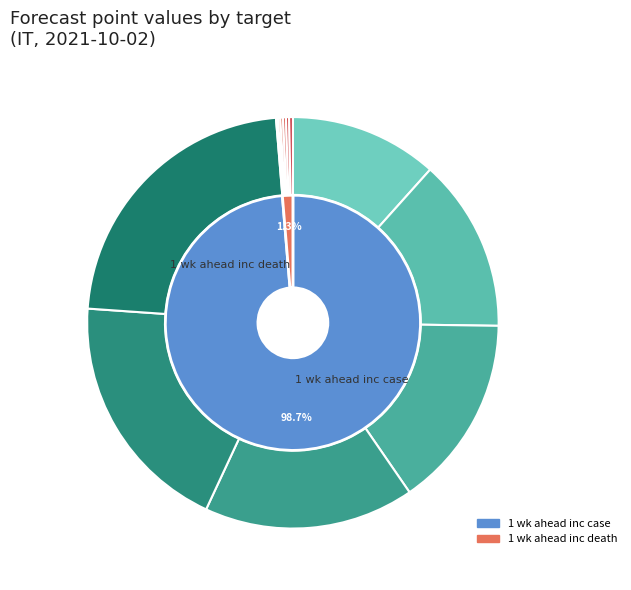

To the nearest percent, what percentage of the pie is 1 wk ahead inc death?

1%